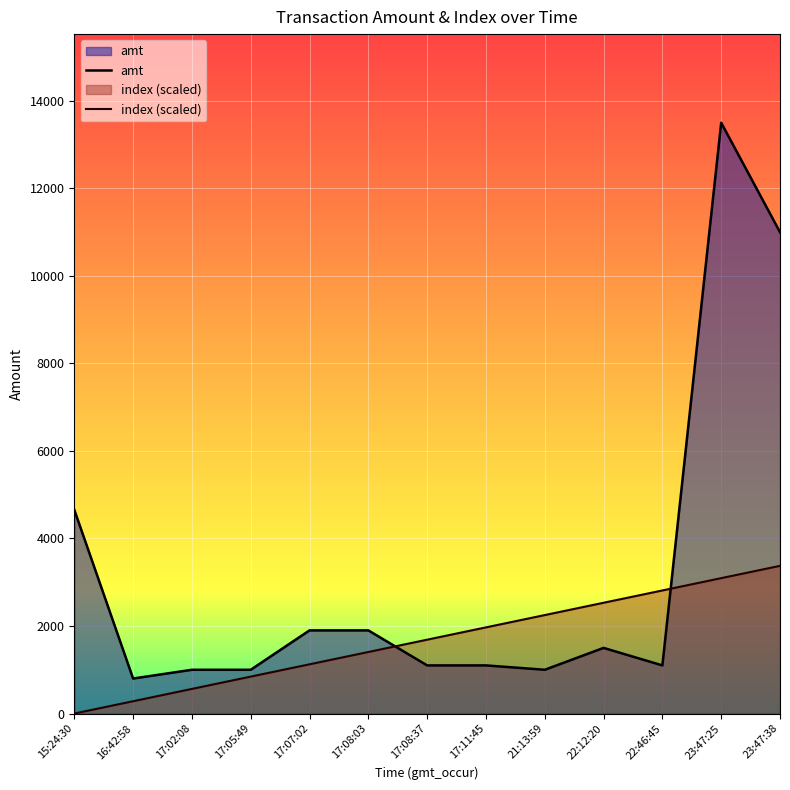

Between which two adjacent categories do amt and index (scaled) first intersect?

17:08:03 and 17:08:37